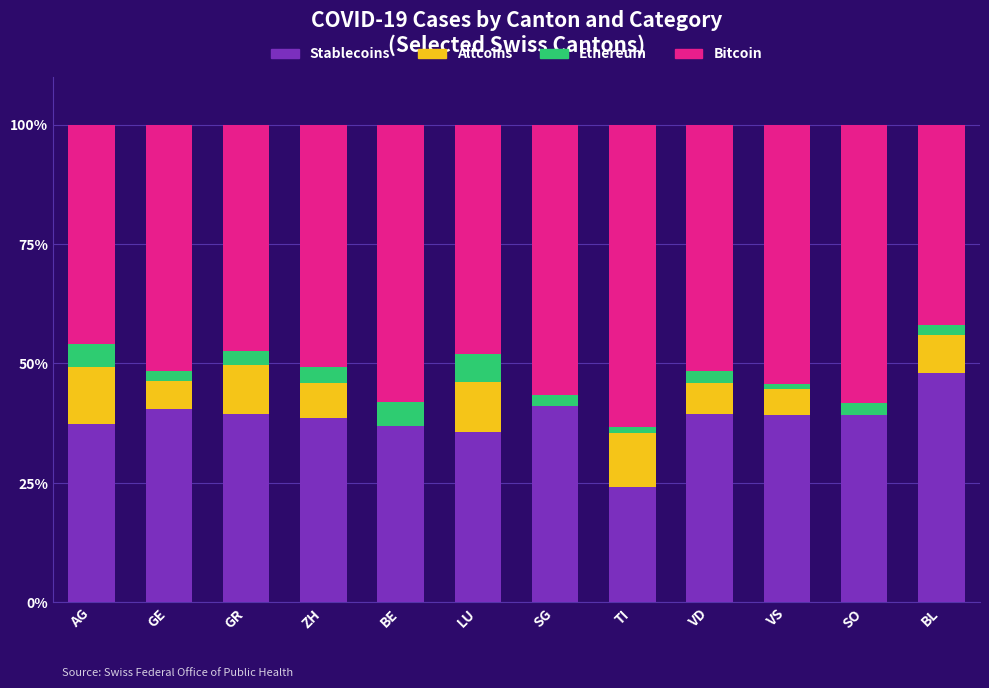

Where does the Stablecoins series first go above 39?

GE